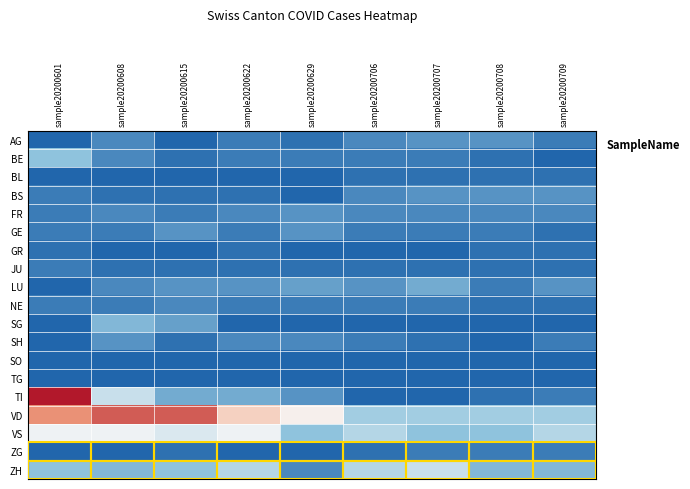

What is the maximum value shown in the chart?

27